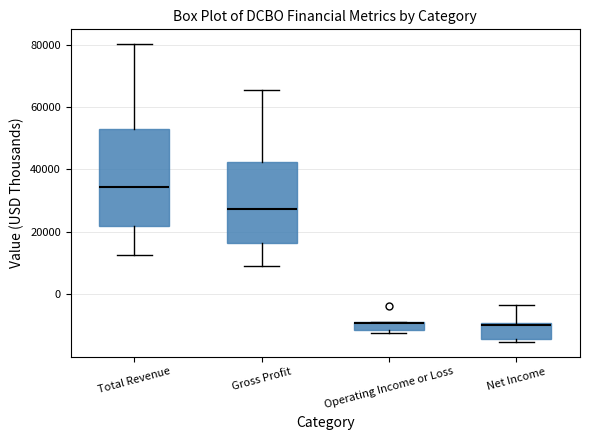

Where does the lower whisker of the box for Total Revenue end on the y-axis? The values are not printed on the chart, so give them approximately, as read against the axis.

12000